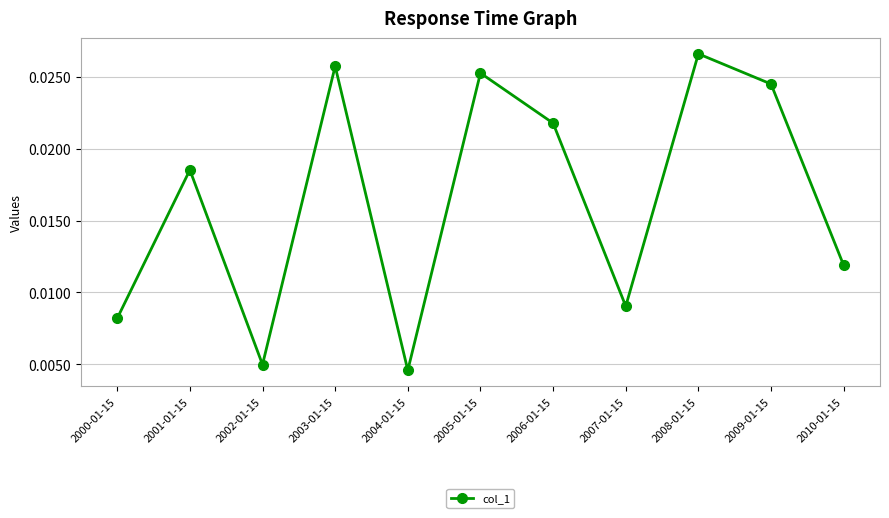

How many series are shown in this chart?

1